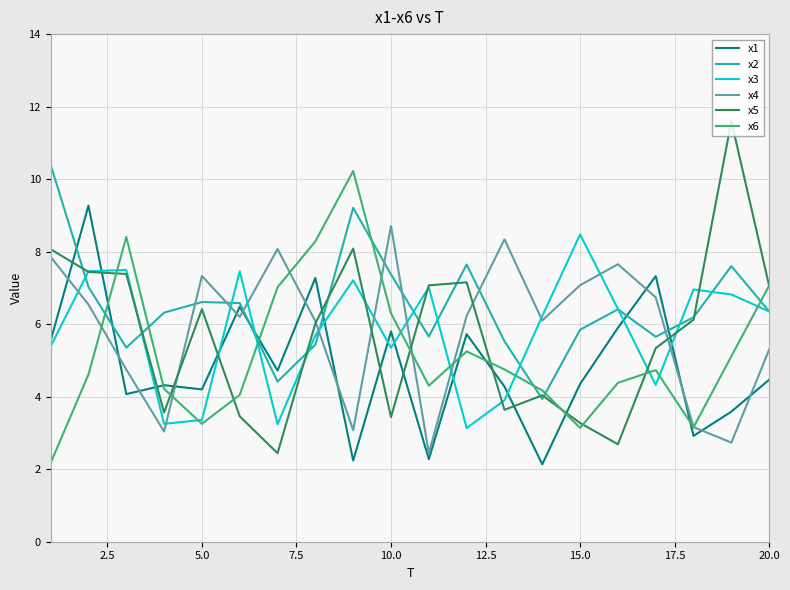

True or false: x1 and x4 intersect in this chart.

True